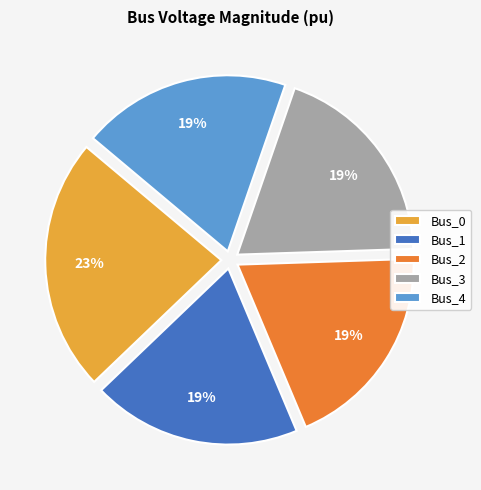

Which has a higher value, Bus_0 or Bus_2?

Bus_0